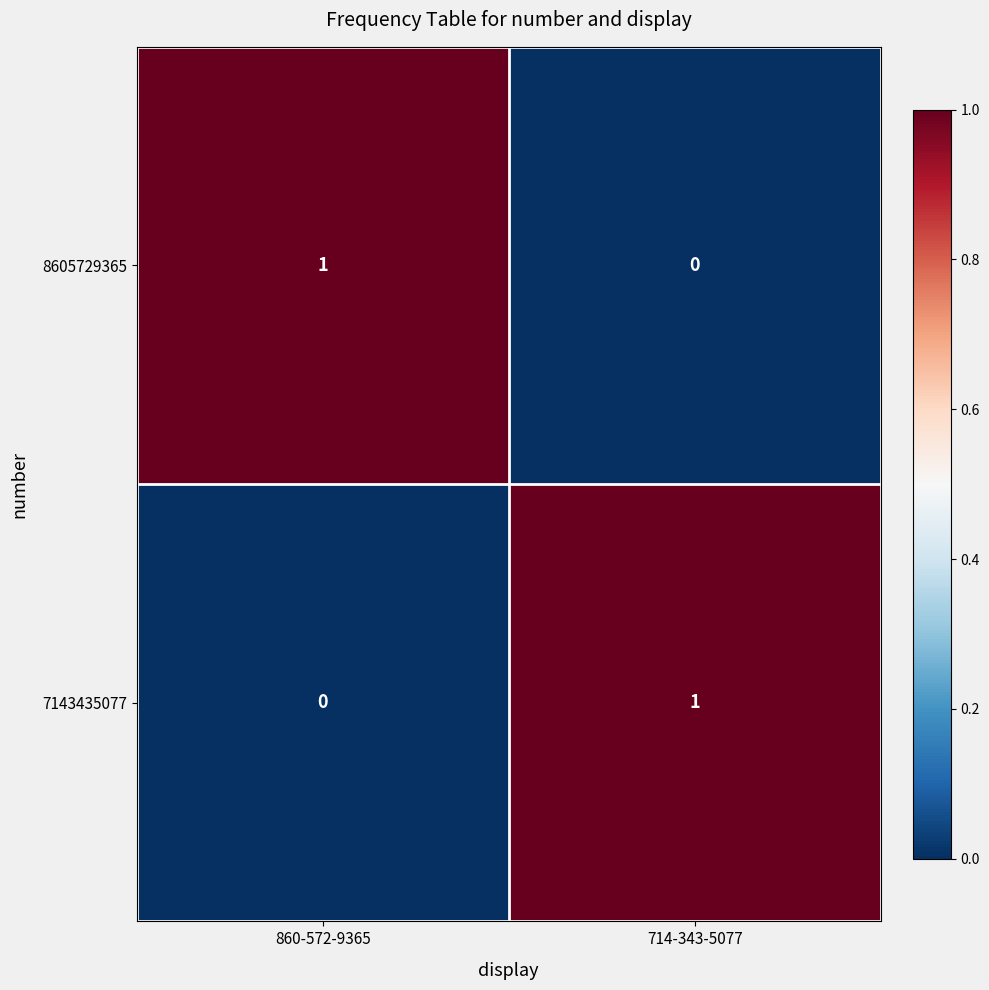

Rank the categories by 8605729365 value from lowest to highest.

714-343-5077, 860-572-9365